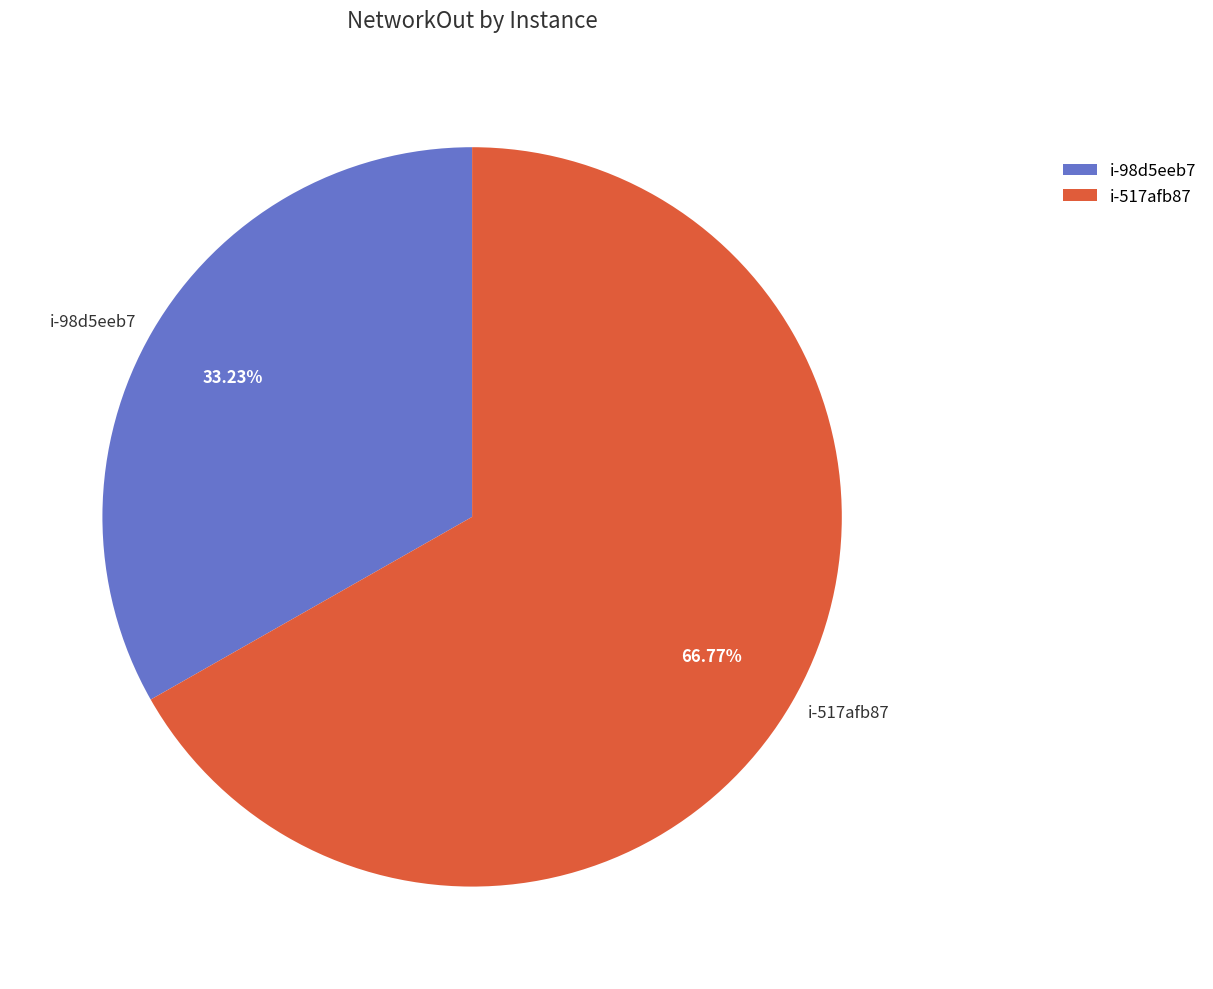

Which slice is the smallest?

i-98d5eeb7